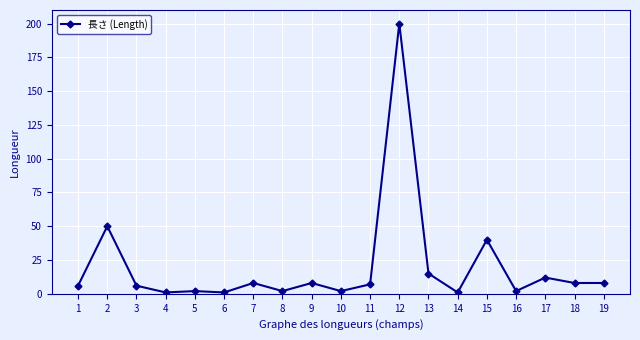

Which label corresponds to the largest value in the chart?

12